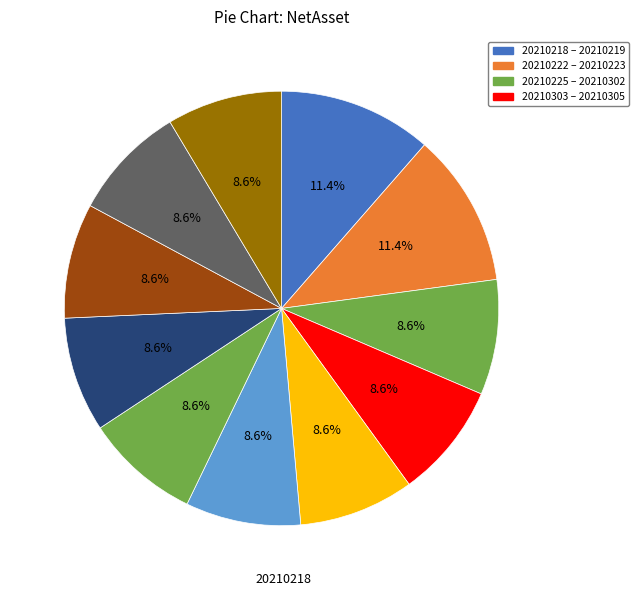

To the nearest percent, what is the average slice percentage?

9%